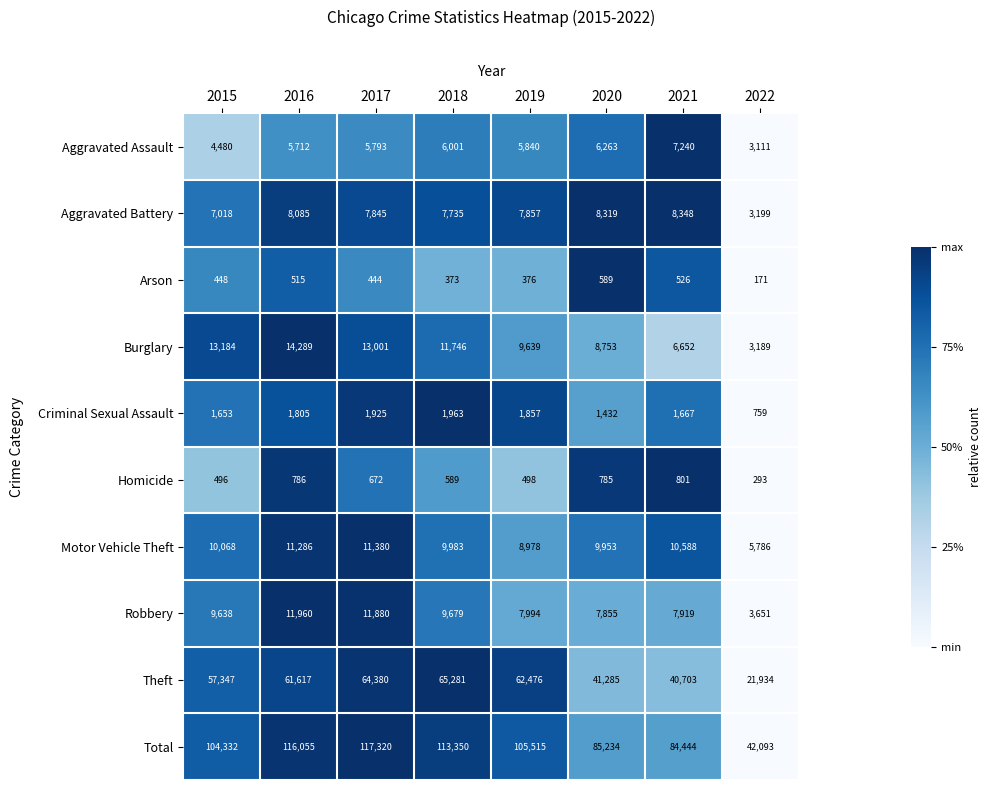

What is the sum of all Aggravated Assault values?

44440